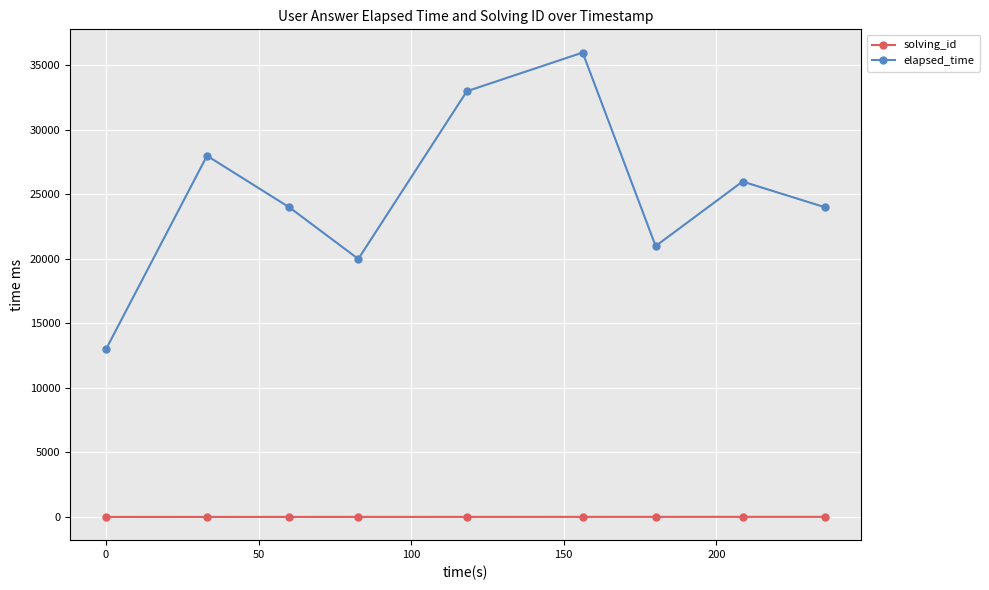

What is the maximum value shown in the chart?

36000